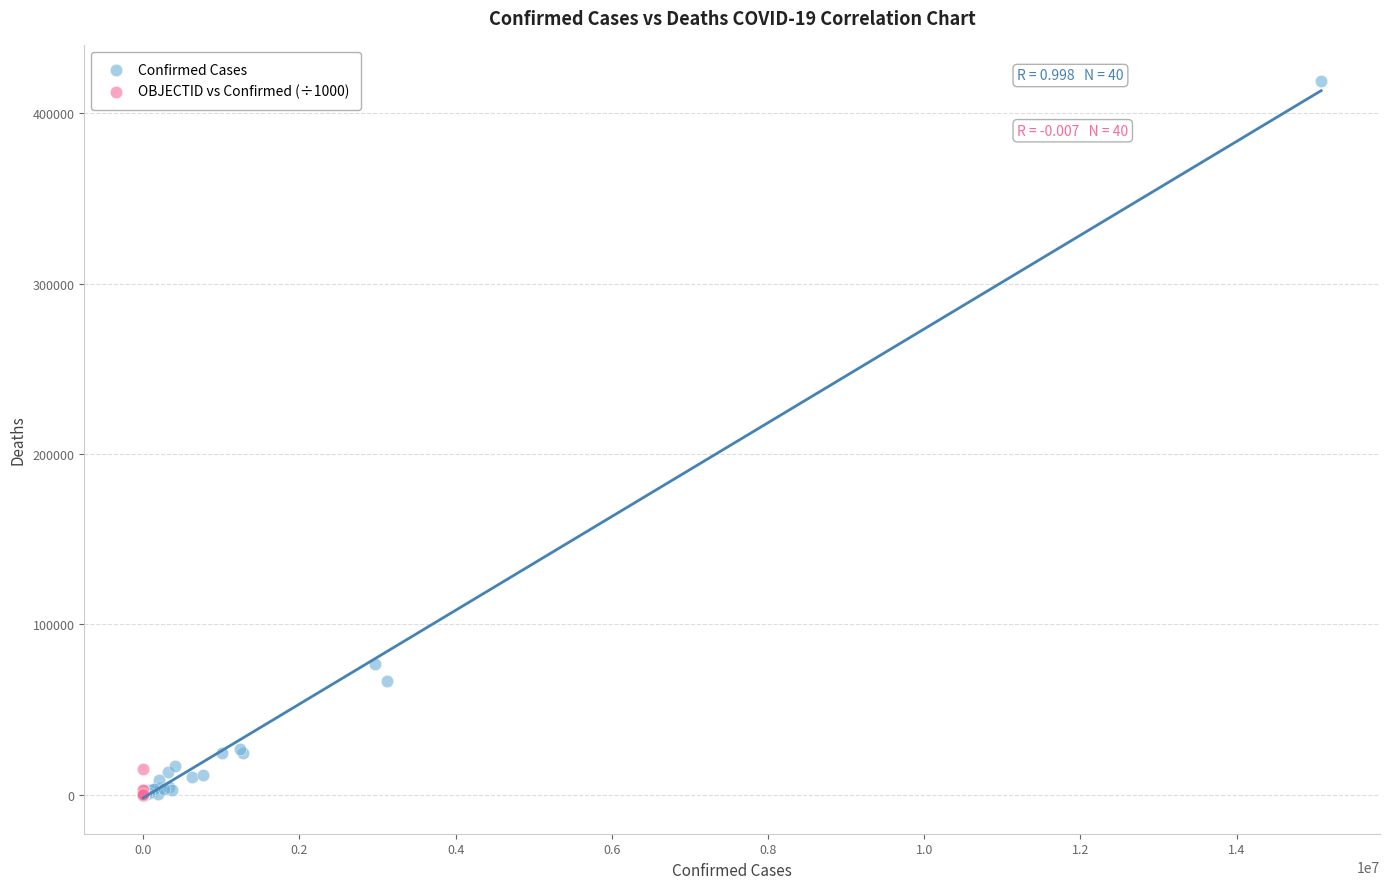

What are all the series names shown in the legend?

Confirmed Cases, OBJECTID vs Confirmed (÷1000)